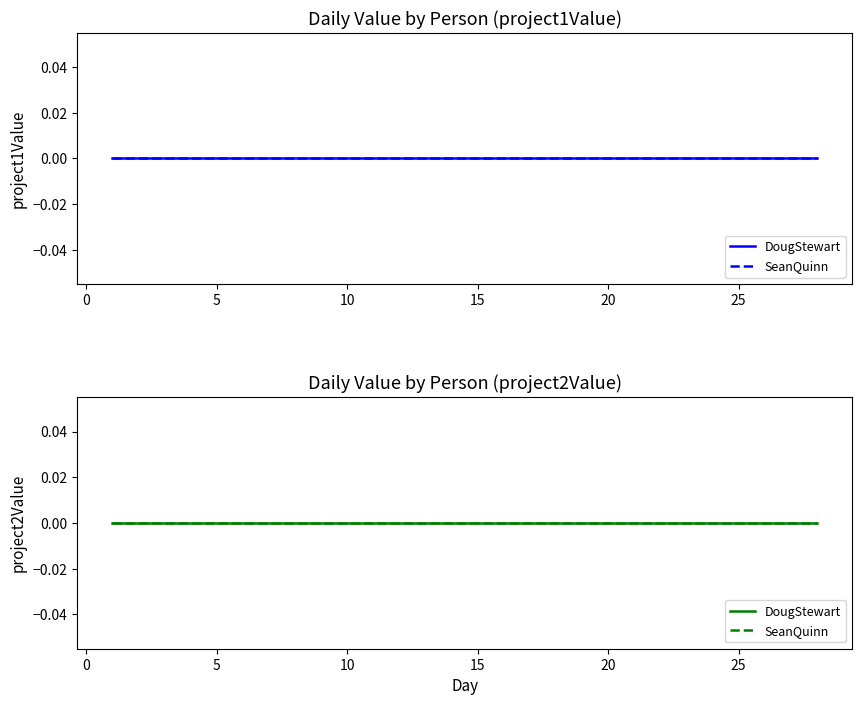

True or false: DougStewart has a value of 4 at 19.

False